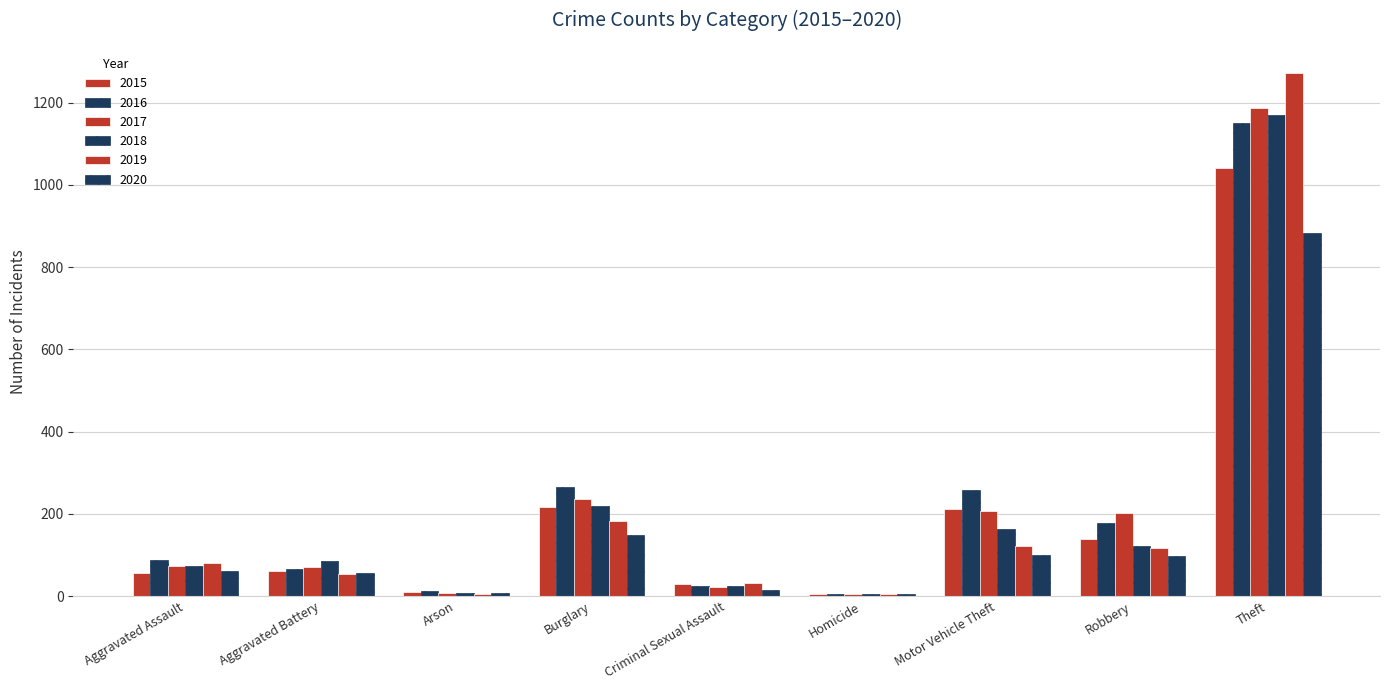

What is the sum of all 2015 values?

1768